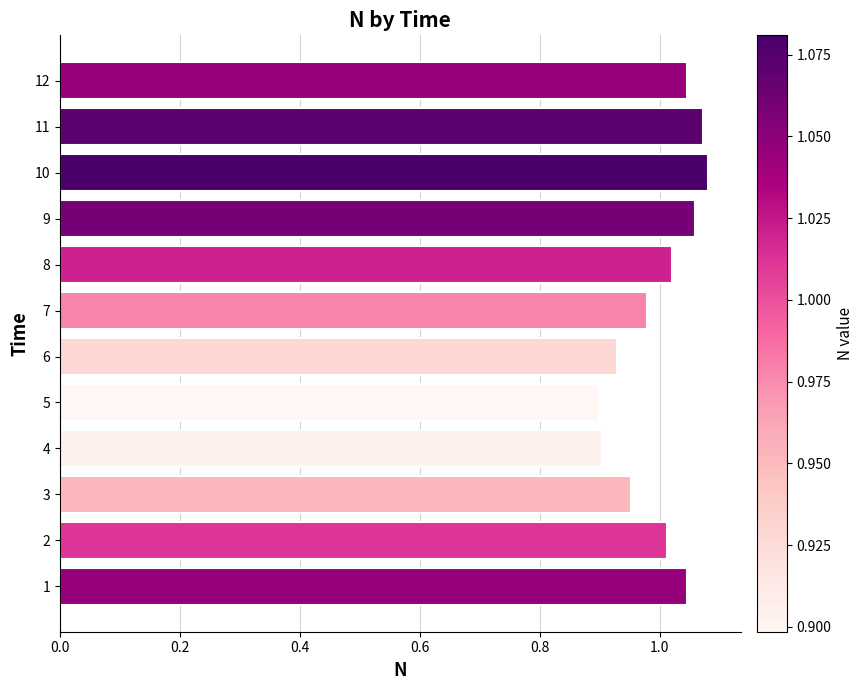

What is the difference between the maximum and minimum values?

0.2